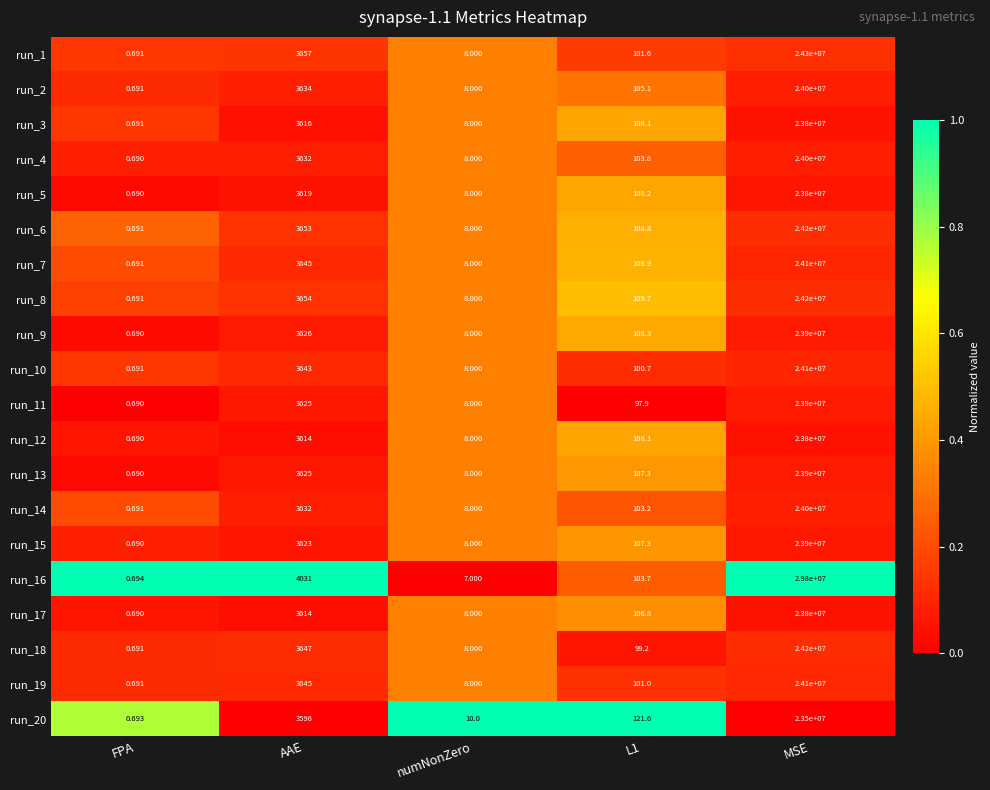

At which category does the chart reach its minimum across all series?

FPA